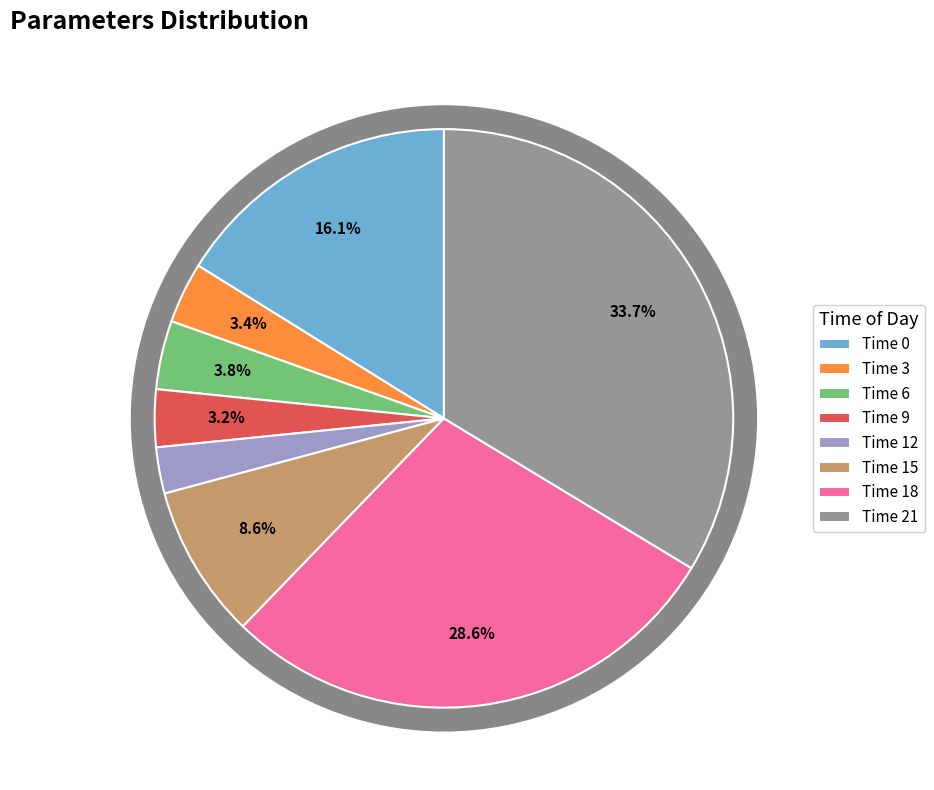

Which slice is the smallest?

12